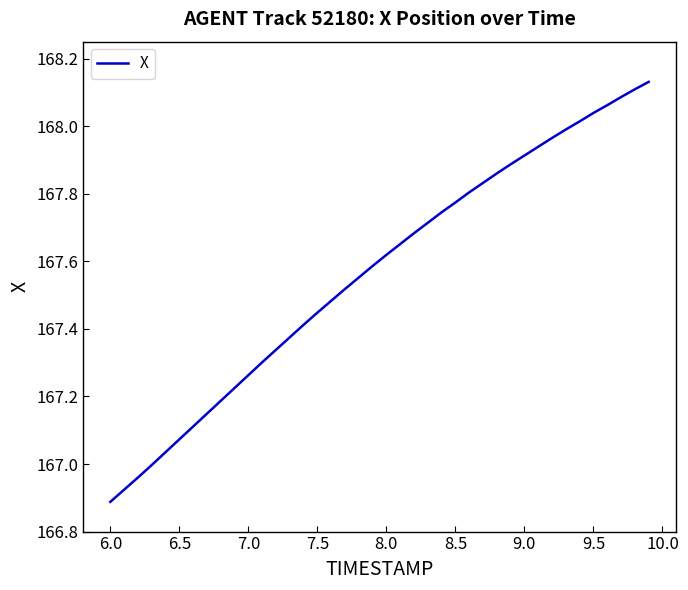

What is the value of the 34th point from the left?

168.0